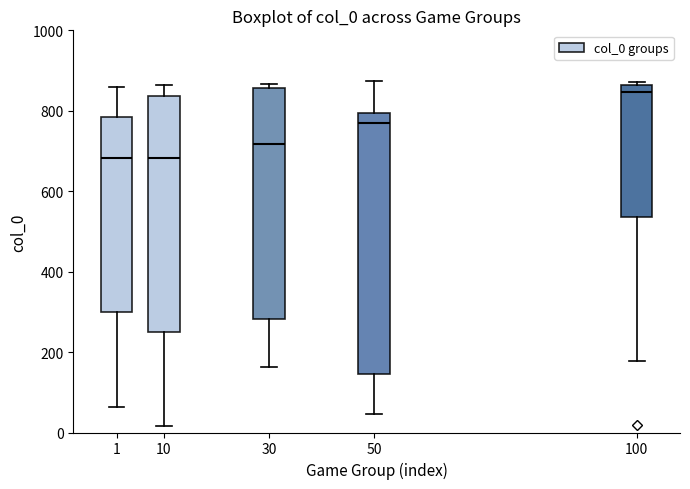

Reading left to right, read every box against the y-axis: the position of its median line, the range the box covers, and the ends of its whiskers. The values are not printed on the chart, so give them approximately, as read against the axis.

1: median 680, box 300 to 780, whiskers 60 to 860
10: median 680, box 260 to 840, whiskers 20 to 860
30: median 720, box 280 to 860, whiskers 160 to 860 (just above the box's upper edge)
50: median 760, box 140 to 800, whiskers 40 to 880
100: median 840, box 540 to 860, whiskers 180 to 880